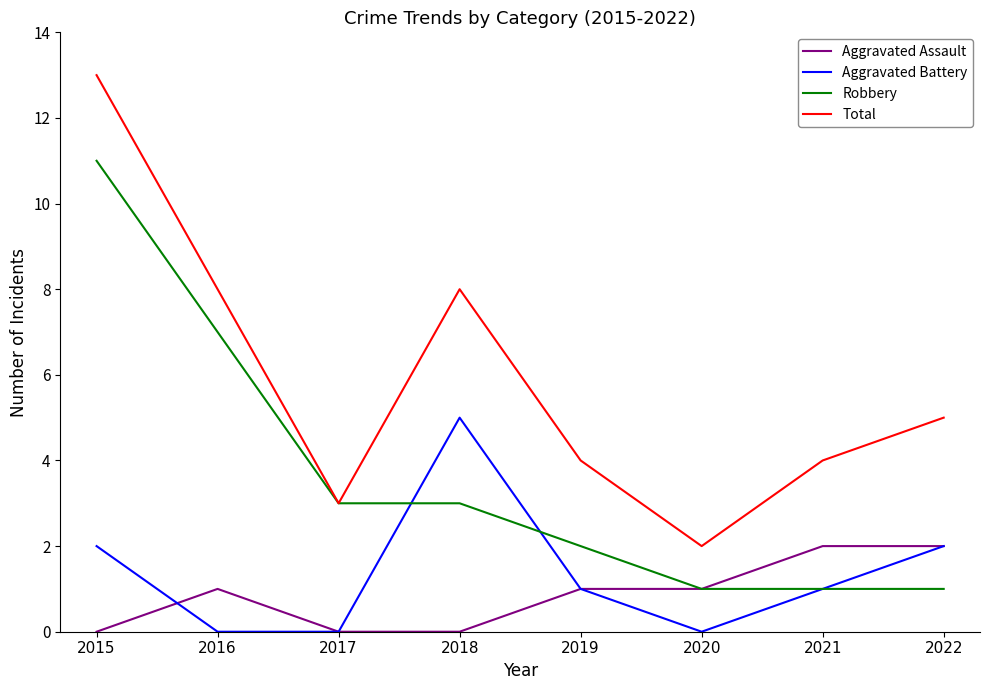

What is the spread (max minus min) of values at 2016?

8